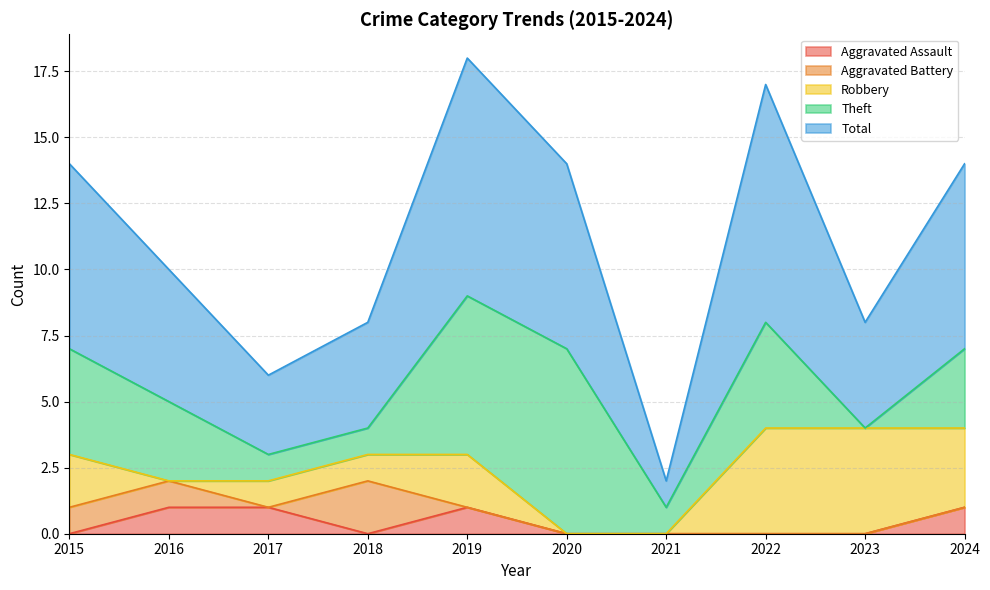

True or false: Total and Theft intersect in this chart.

False